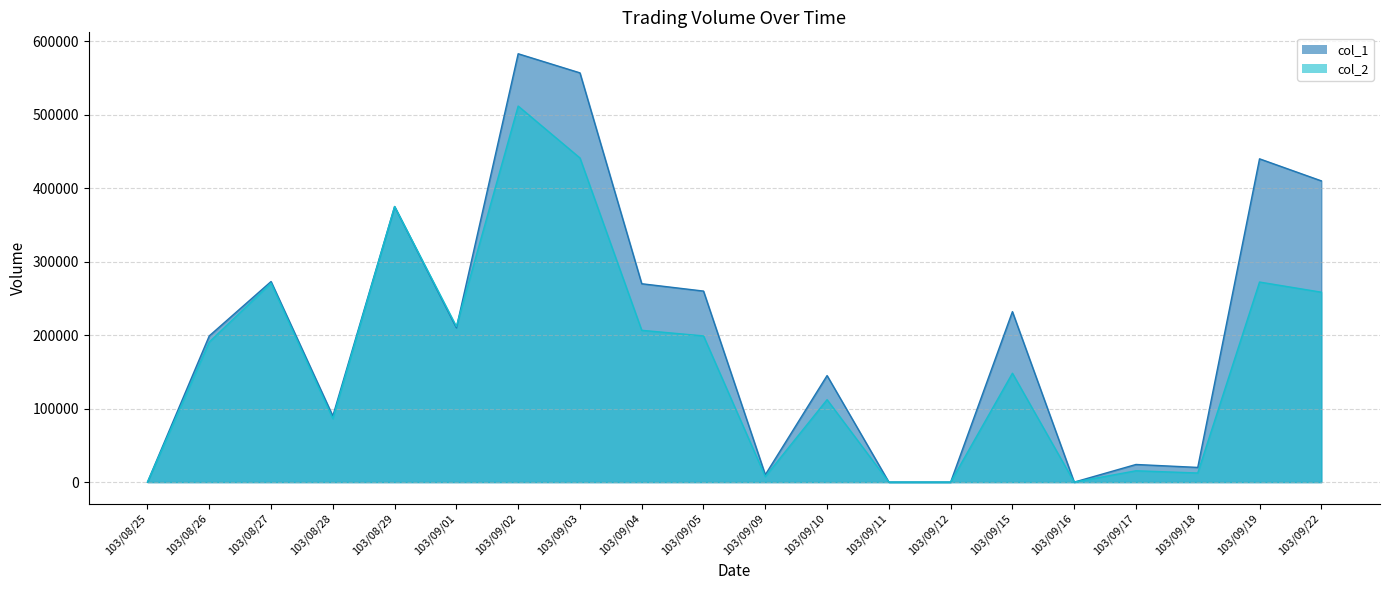

At which category does the chart reach its peak across all series?

103/09/02